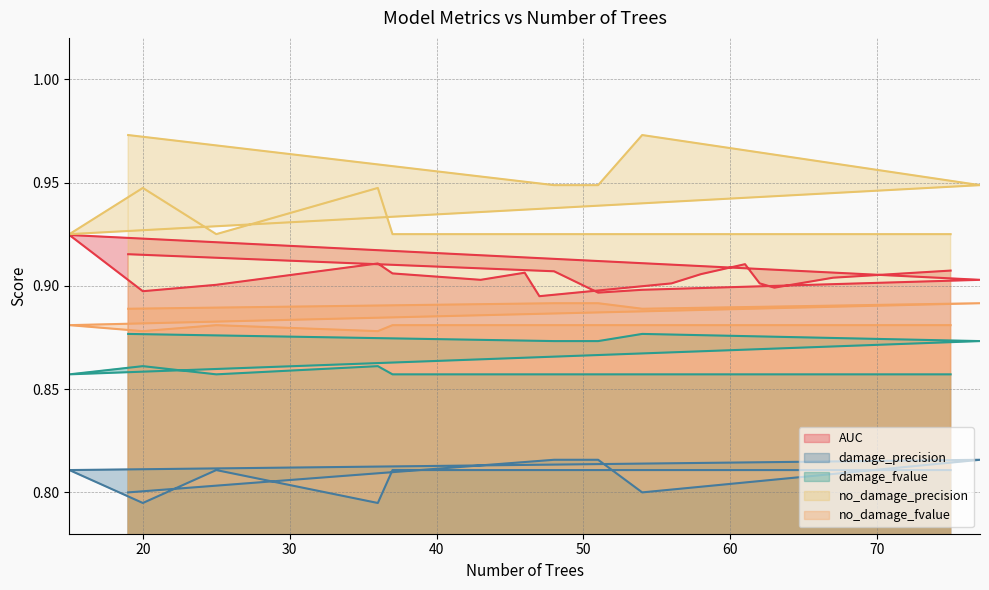

Is the value of damage_fvalue at 46 greater than the value of no_damage_fvalue at 75?

No